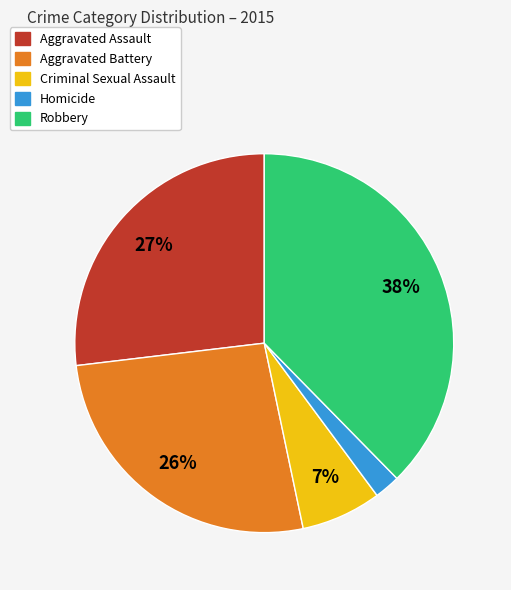

Is it true that Robbery is 24% of the pie?

False